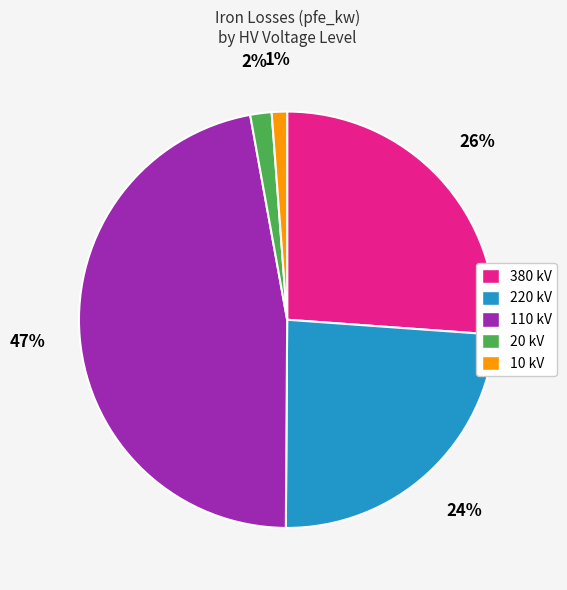

Is there a majority slice in this chart?

No